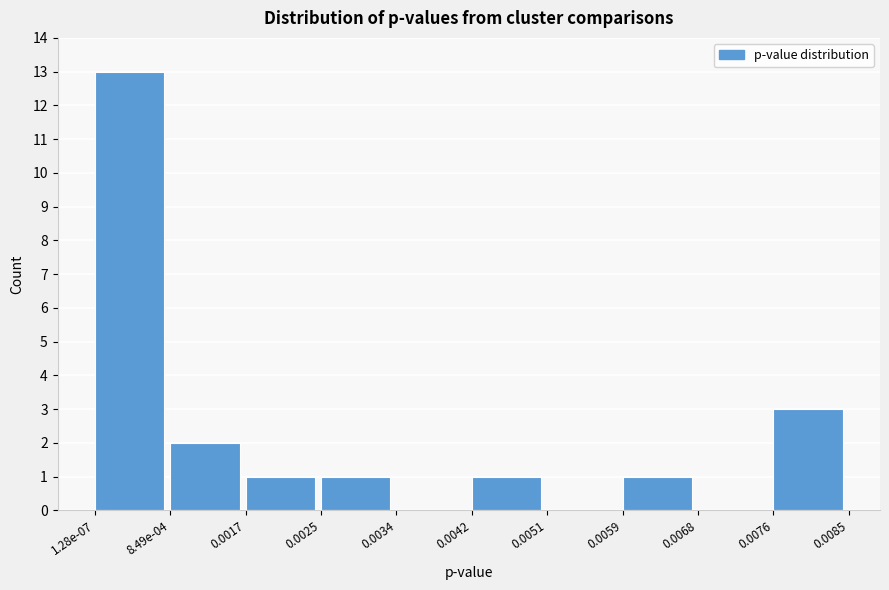

Reading left to right, list all the values displayed in this chart.

1.28e-07=13	8.49e-04=2	0.0017=1	0.0025=1	0.0034=0	0.0042=1	0.0051=0	0.0059=1	0.0068=0	0.0076=3